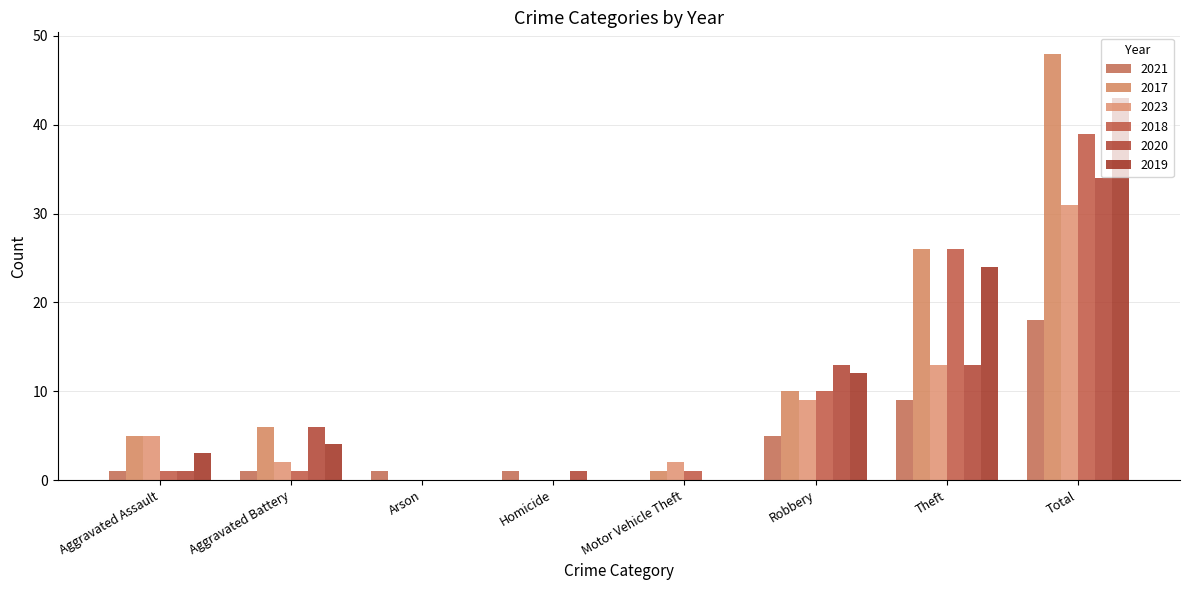

Reading left to right, extract all data points from this chart.

2021: Aggravated Assault=1	Aggravated Battery=1	Arson=1	Homicide=1	Motor Vehicle Theft=0	Robbery=5	Theft=9	Total=18
2017: Aggravated Assault=5	Aggravated Battery=6	Arson=0	Homicide=0	Motor Vehicle Theft=1	Robbery=10	Theft=26	Total=48
2023: Aggravated Assault=5	Aggravated Battery=2	Arson=0	Homicide=0	Motor Vehicle Theft=2	Robbery=9	Theft=13	Total=31
2018: Aggravated Assault=1	Aggravated Battery=1	Arson=0	Homicide=0	Motor Vehicle Theft=1	Robbery=10	Theft=26	Total=39
2020: Aggravated Assault=1	Aggravated Battery=6	Arson=0	Homicide=1	Motor Vehicle Theft=0	Robbery=13	Theft=13	Total=34
2019: Aggravated Assault=3	Aggravated Battery=4	Arson=0	Homicide=0	Motor Vehicle Theft=0	Robbery=12	Theft=24	Total=43